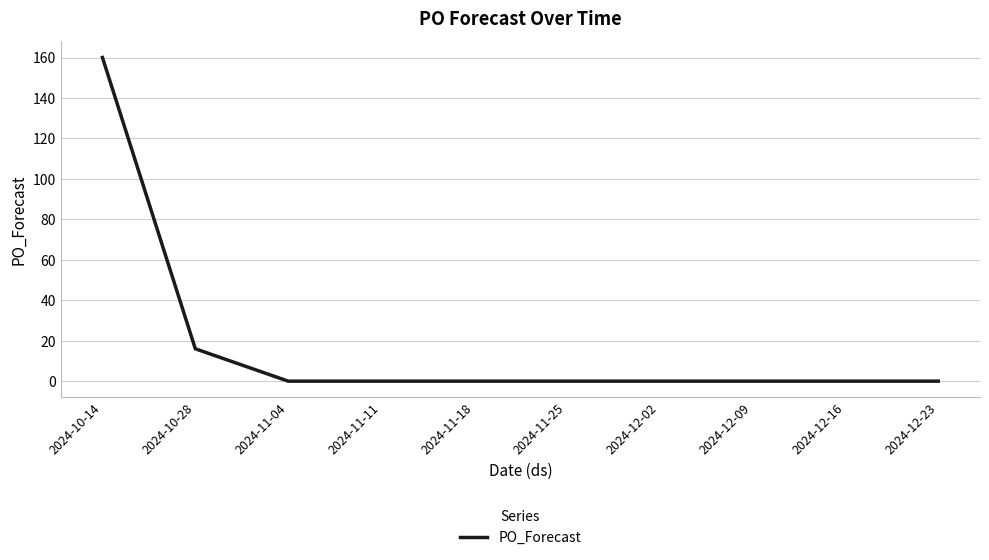

The chart shows a value of 83 at 2024-12-02. True or false?

False